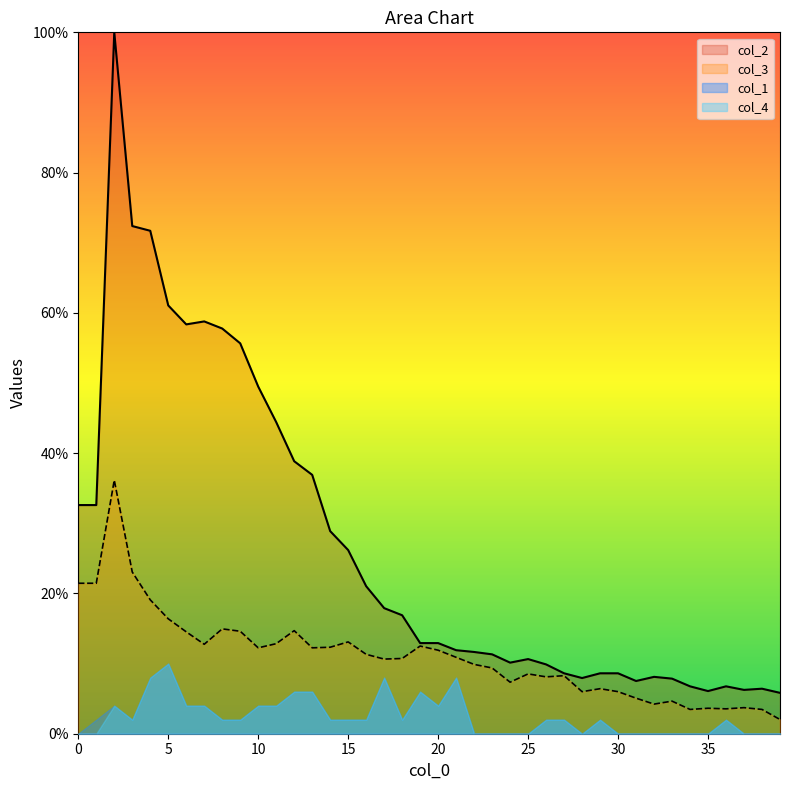

What is the difference between the second highest and second lowest values in the col_3 series?

19.6